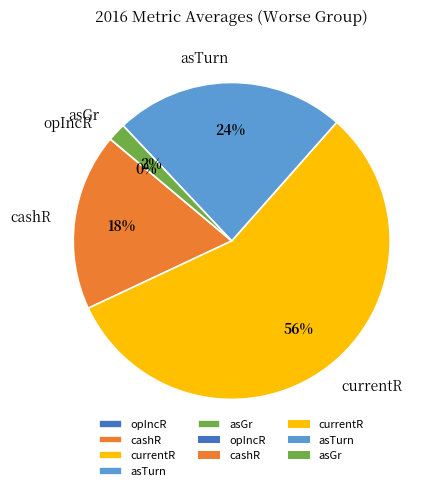

What is the largest slice in the pie chart?

currentR